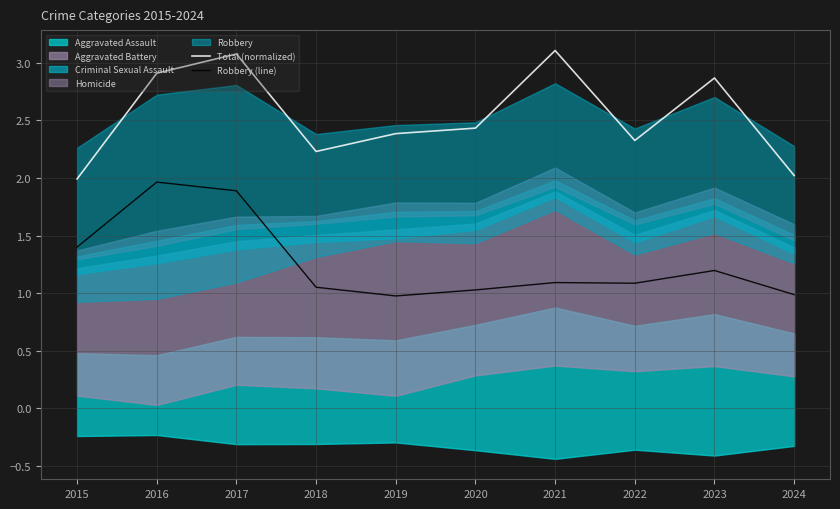

How many values in the Robbery (line) series are below 1?

2